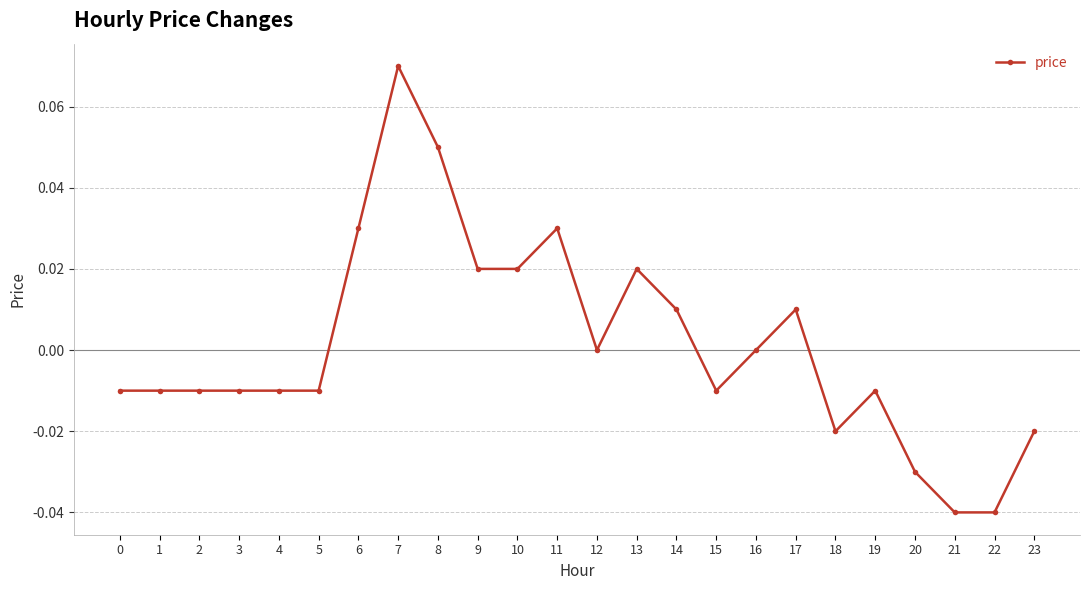

The value at 13 is 0.0. True or false?

True